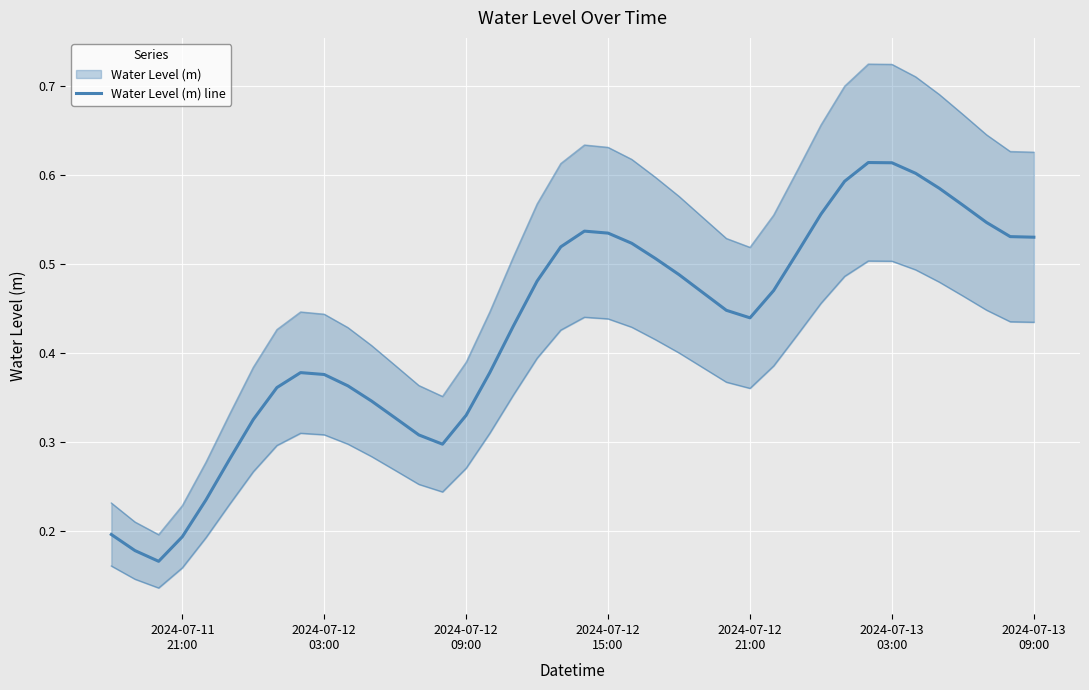

The chart shows a value of 0.8 at 2024-07-13 09:00. True or false?

False